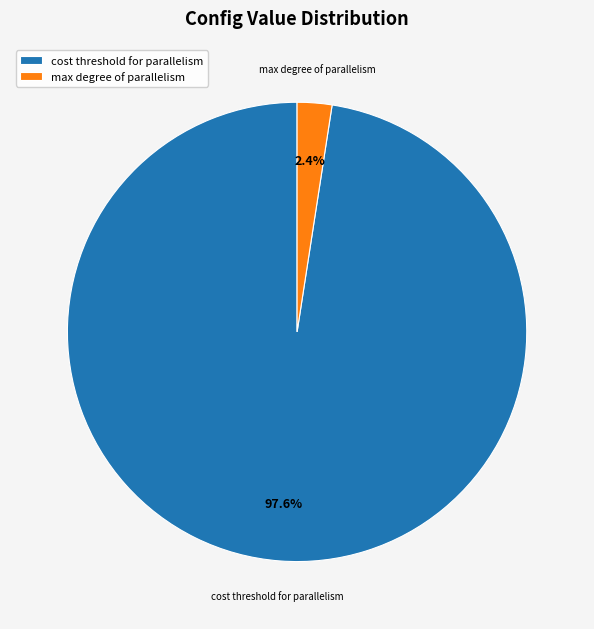

The cost threshold for parallelism slice represents 98% of the pie. True or false?

True